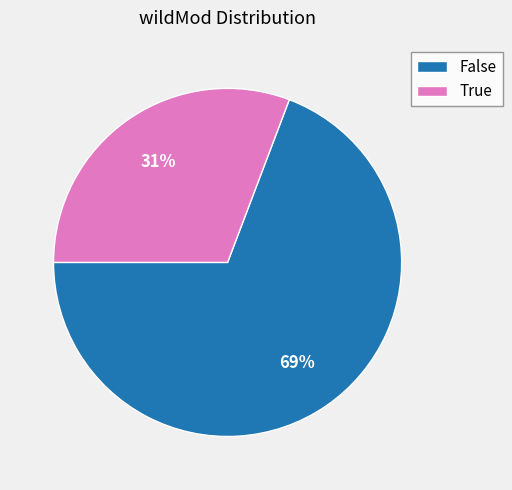

Does True account for over 50% of the chart?

No